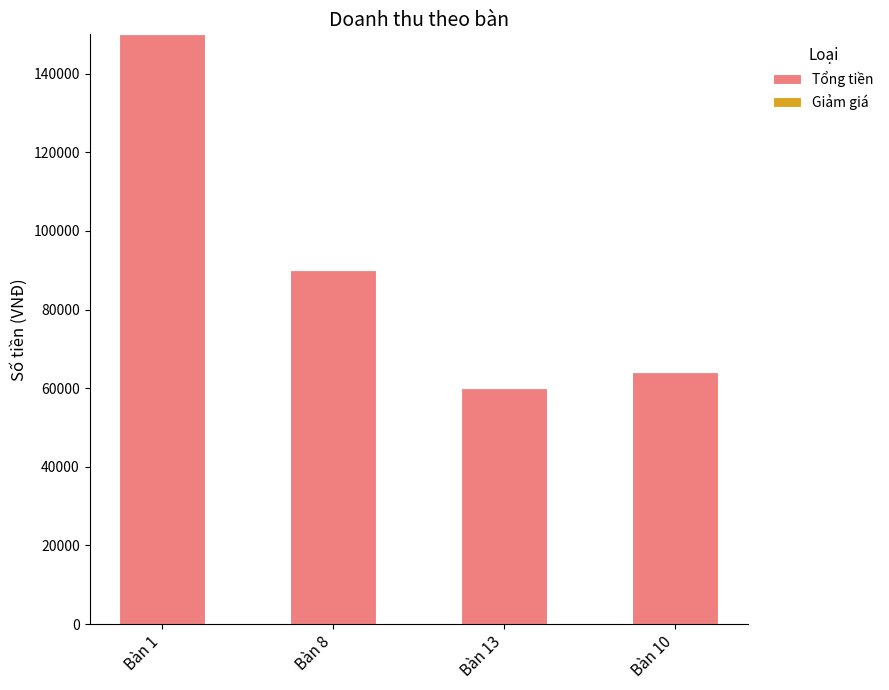

Rank the categories by value from lowest to highest.

Bàn 13, Bàn 10, Bàn 8, Bàn 1